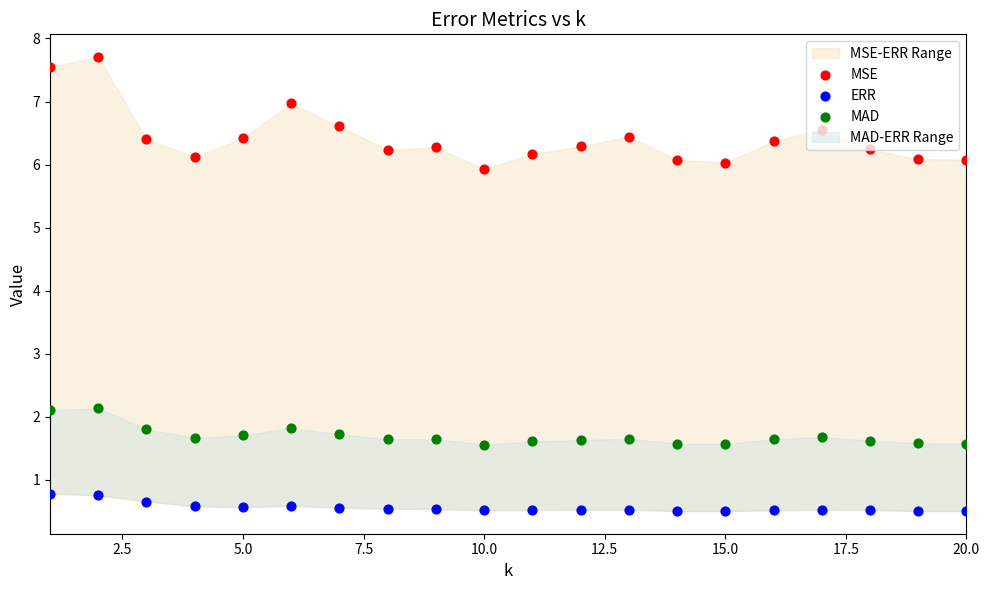

Which series contains the highest Y value?

MSE